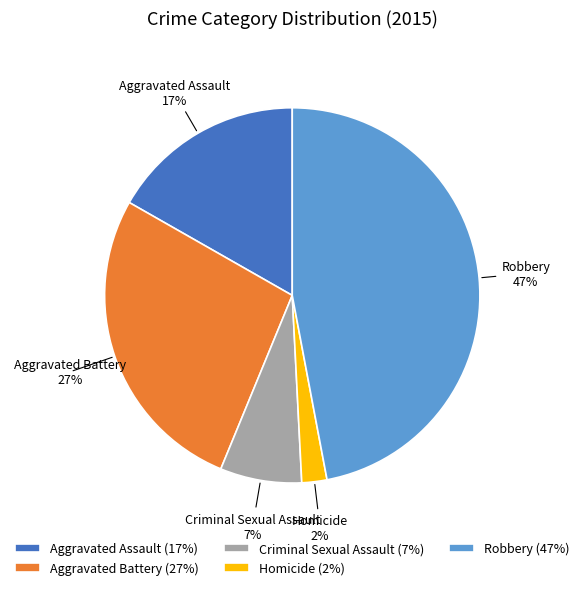

Between Aggravated Assault and Aggravated Battery, which is larger?

Aggravated Battery